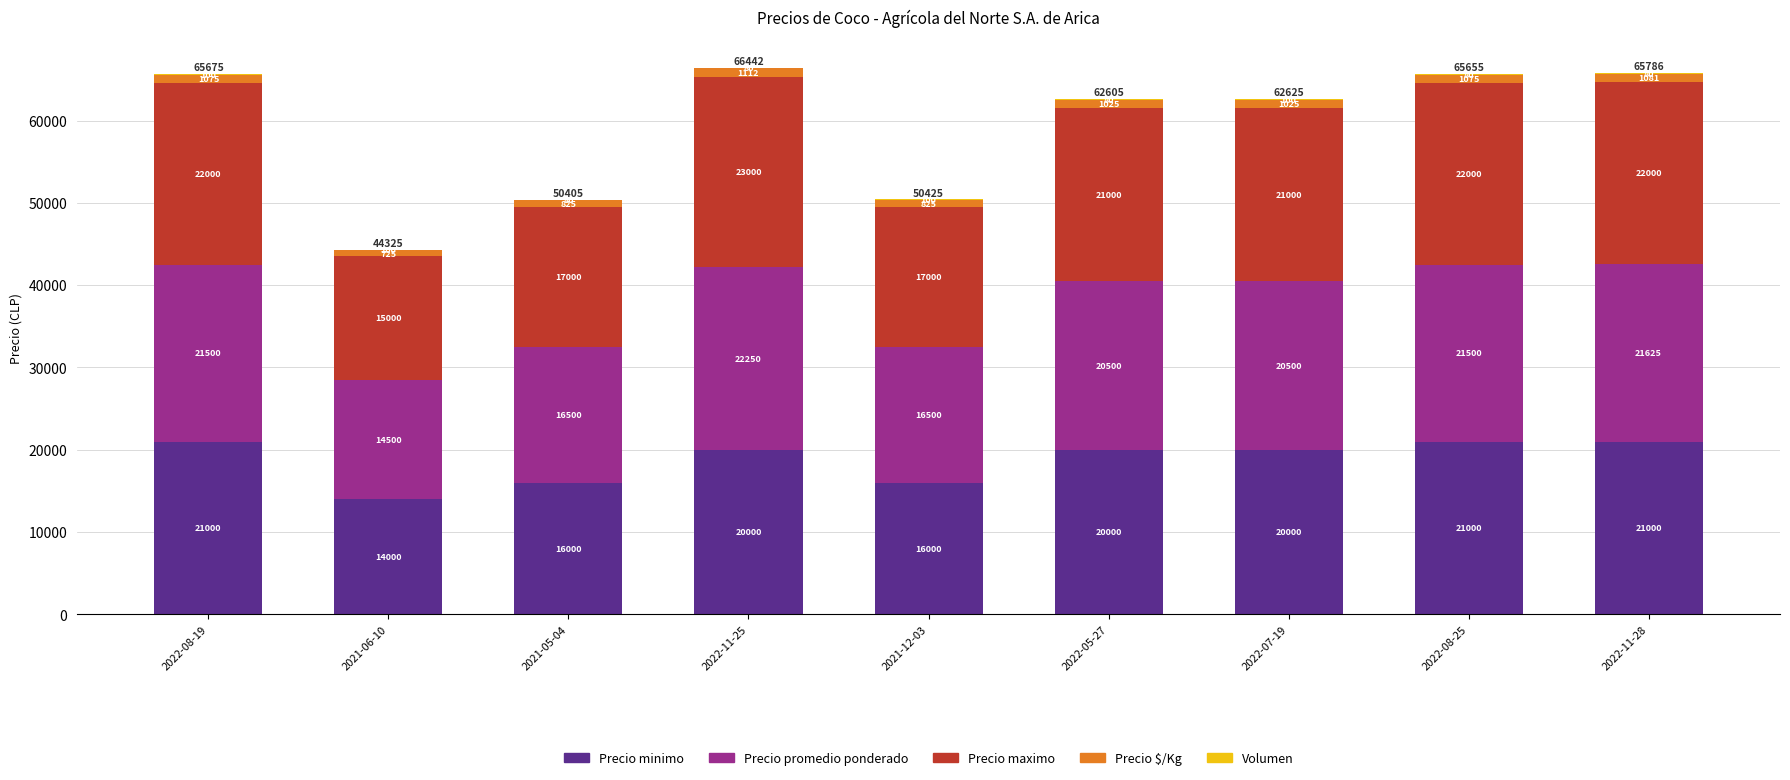

The Precio minimo series shows 21000 at 2022-08-25. True or false?

True